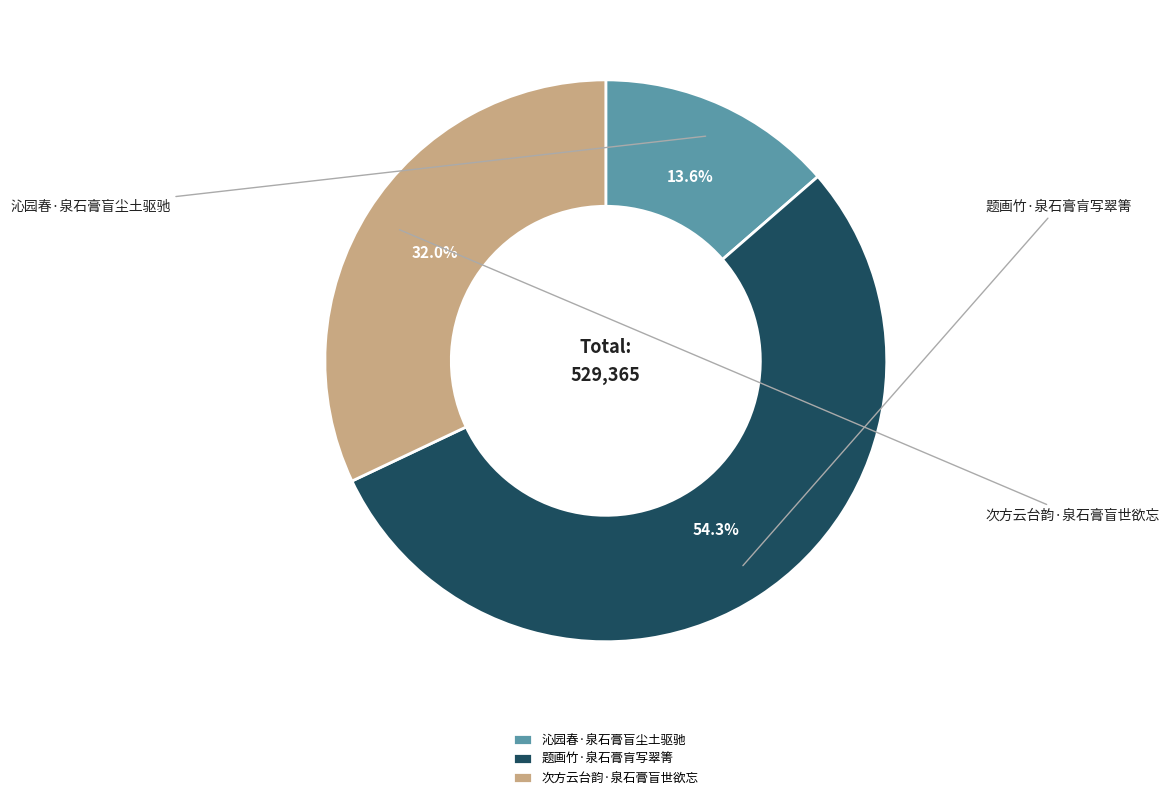

Does any single category account for the majority?

Yes